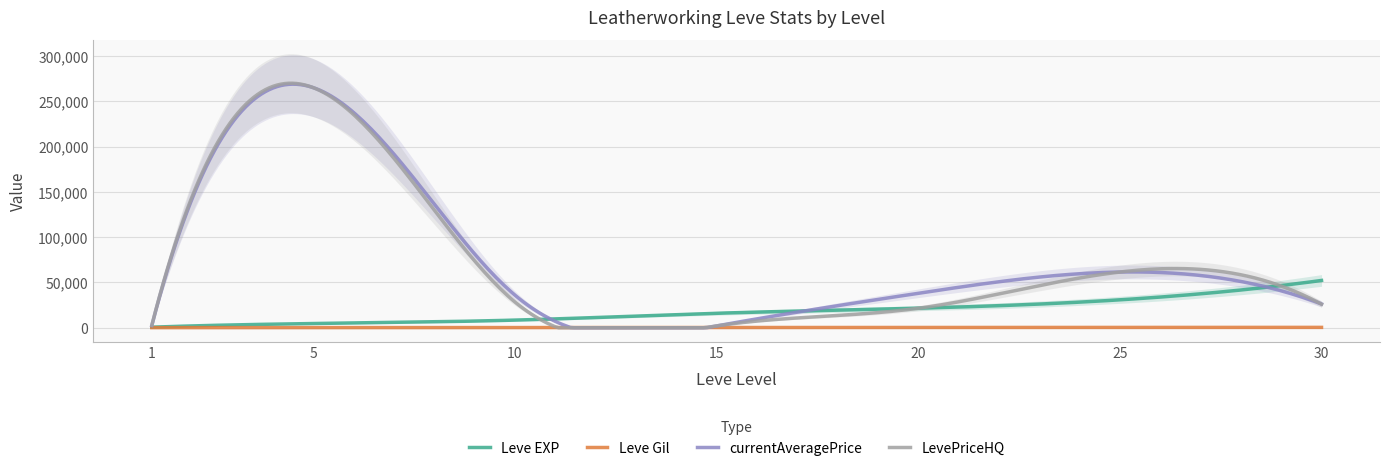

What is the maximum value for Leve Gil?

410.0